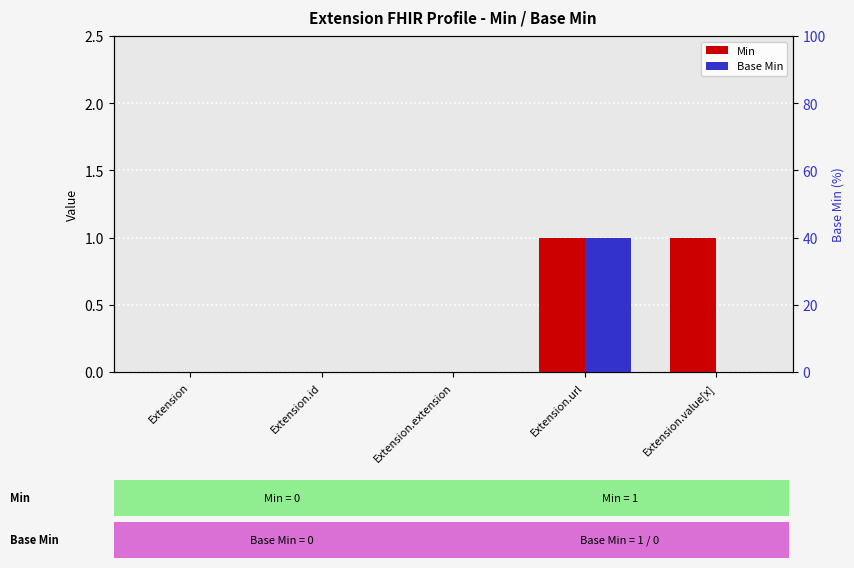

Reading left to right, transcribe all the data shown in this chart.

Min: 0	0	0	1	1
Base Min: 0	0	0	1	0